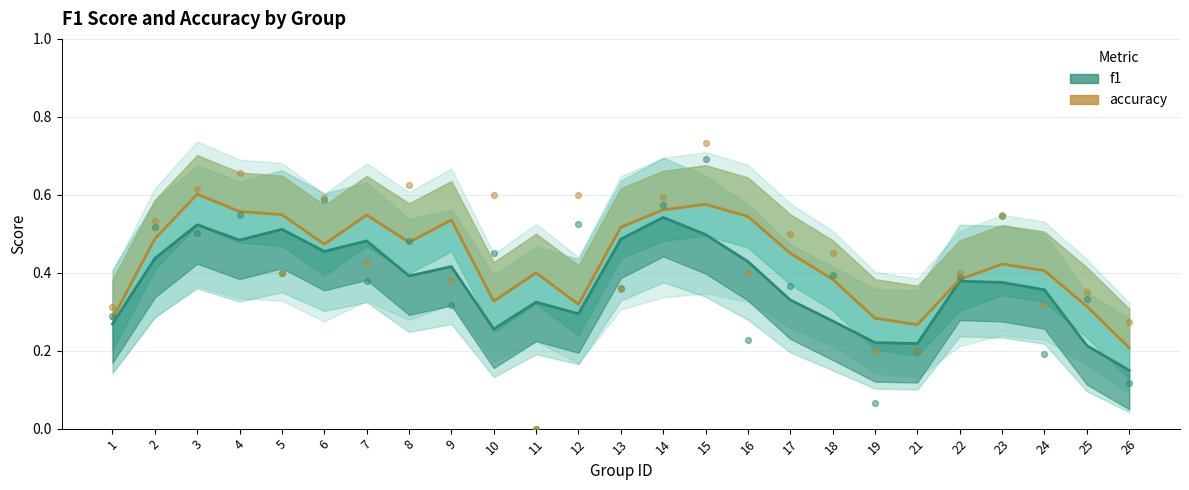

Which series has the widest spread of Y values?

accuracy